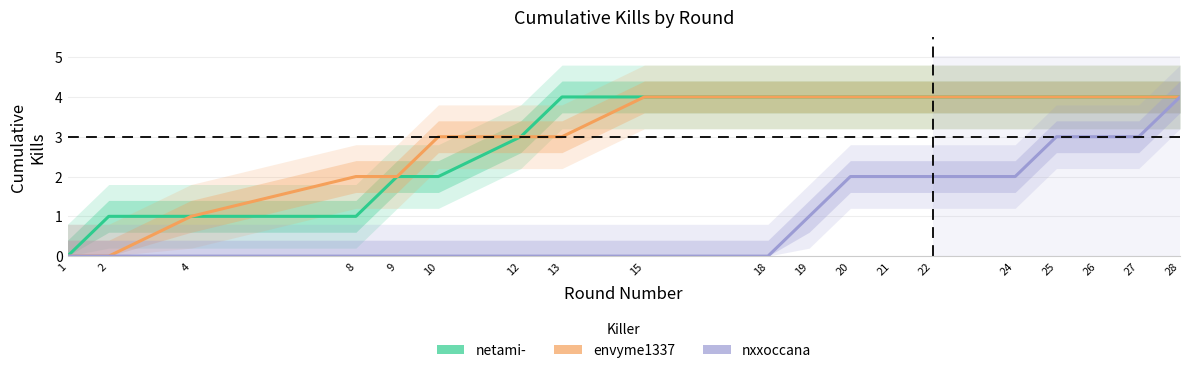

True or false: netami- and nxxoccana cross at least once.

False